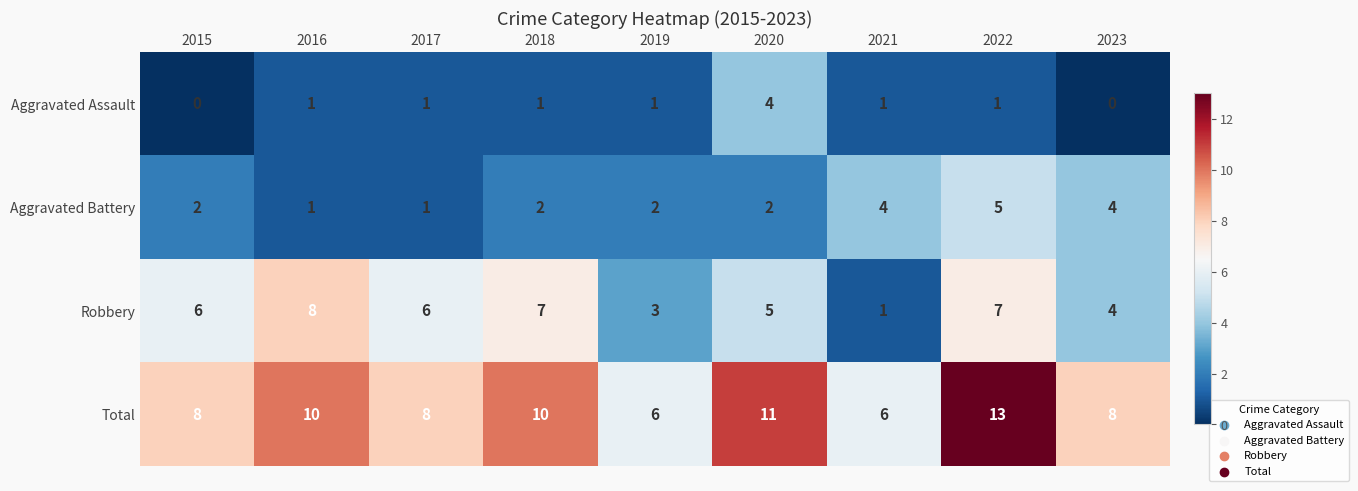

Which series has the largest total across all categories?

Total